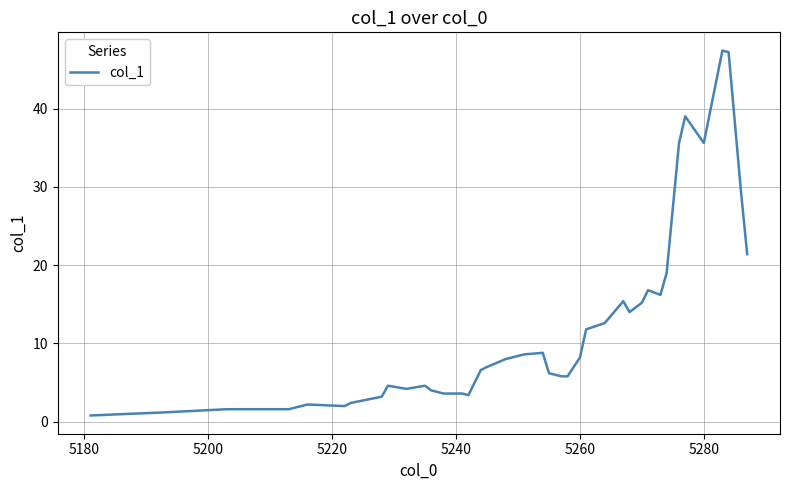

What is the difference between the maximum and minimum values?

46.6